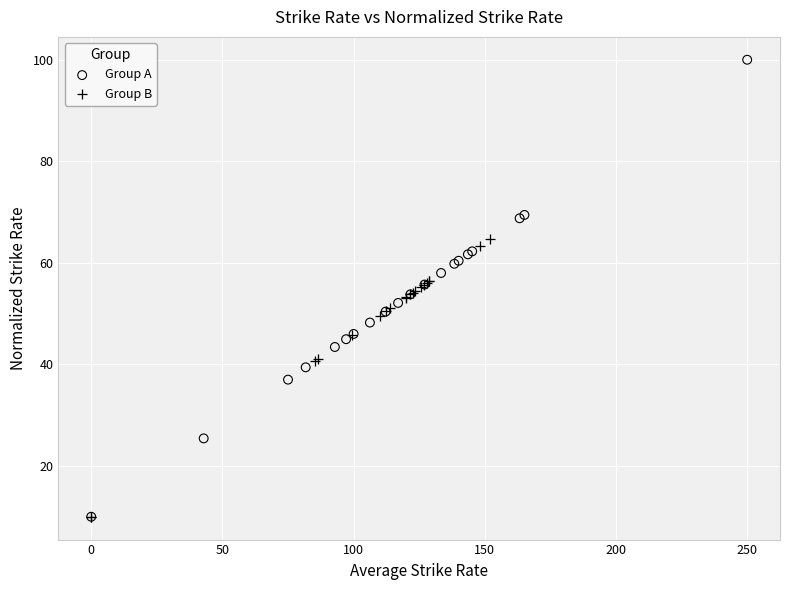

Which series contains the highest Y value?

Group A